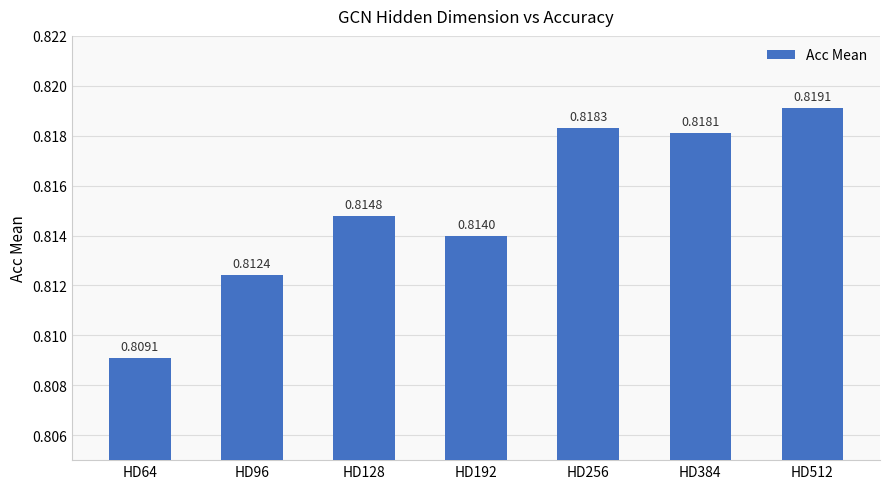

What is the sum of all values?

5.7